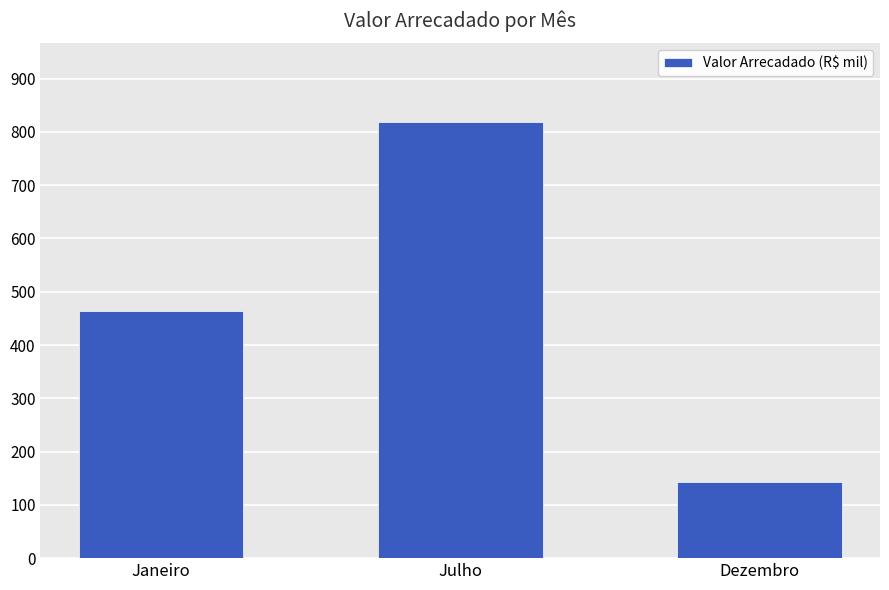

What is the ratio of the value at Julho to the value at Dezembro?

5.7